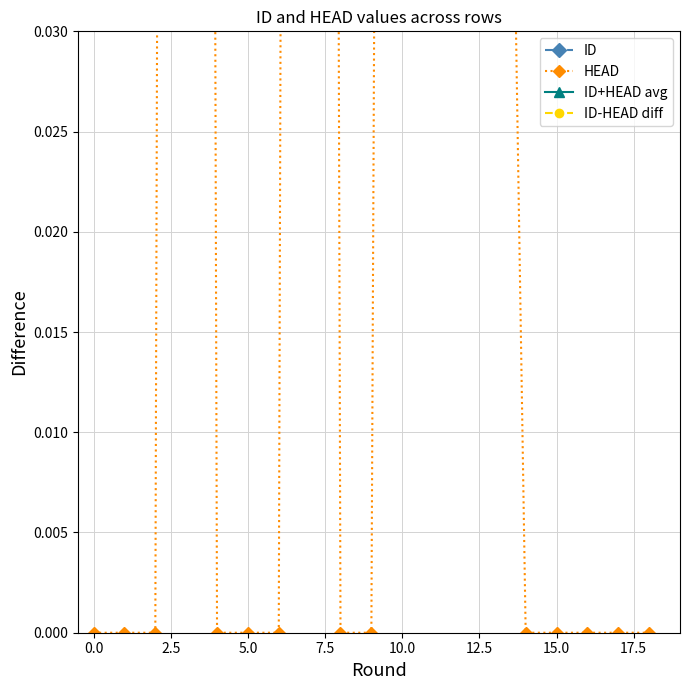

What is the difference between the maximum and minimum values in the ID series?

0.7